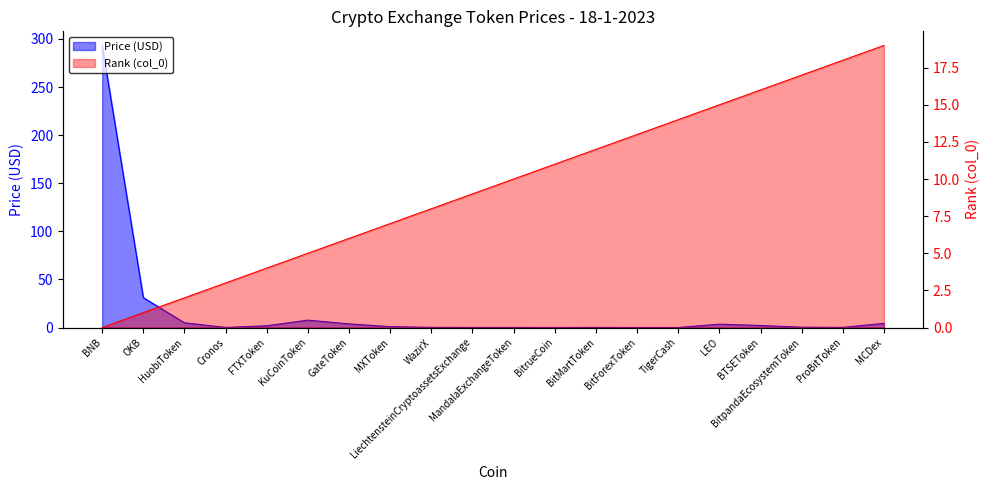

At which category does the chart reach its minimum across all series?

BNB